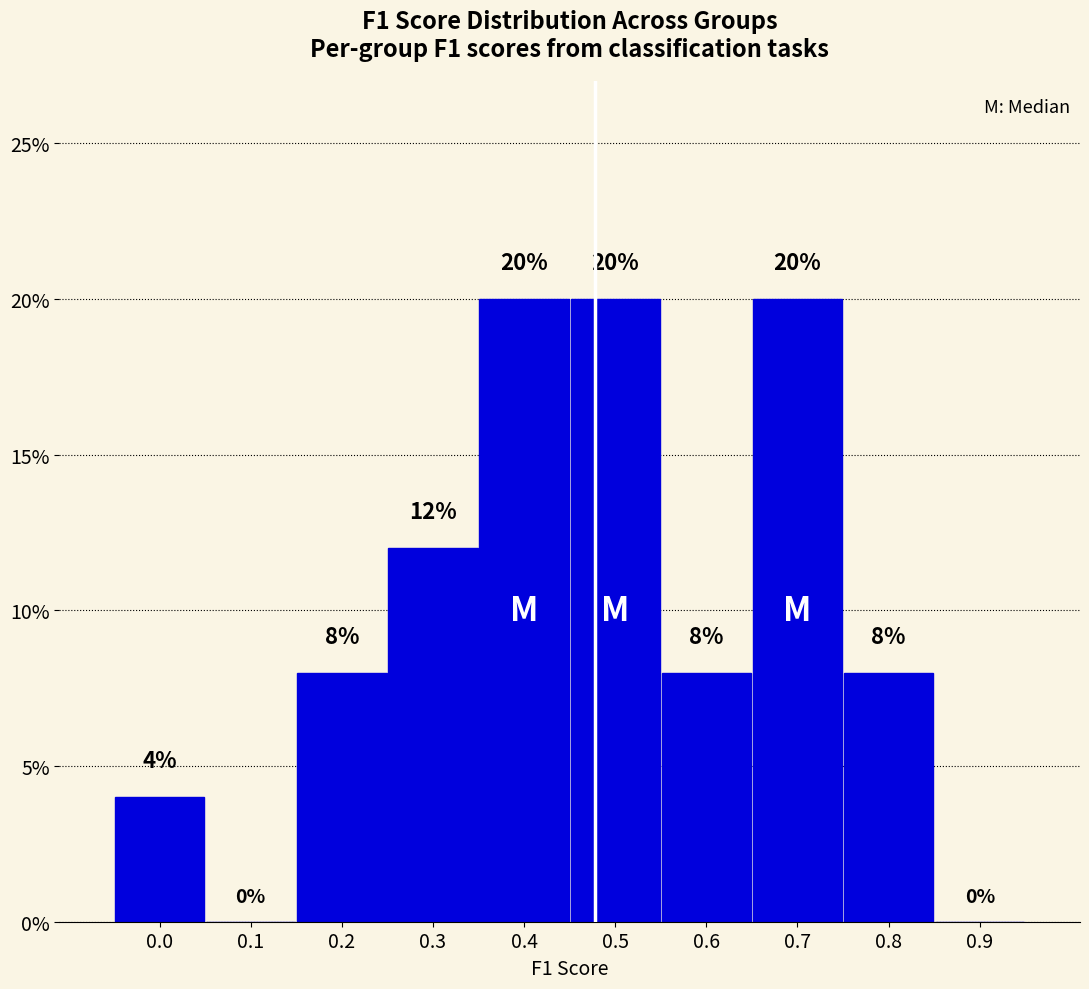

Reading left to right, transcribe all the data shown in this chart.

0.0=4	0.1=0	0.2=8	0.3=12	0.4=20	0.5=20	0.6=8	0.7=20	0.8=8	0.9=0